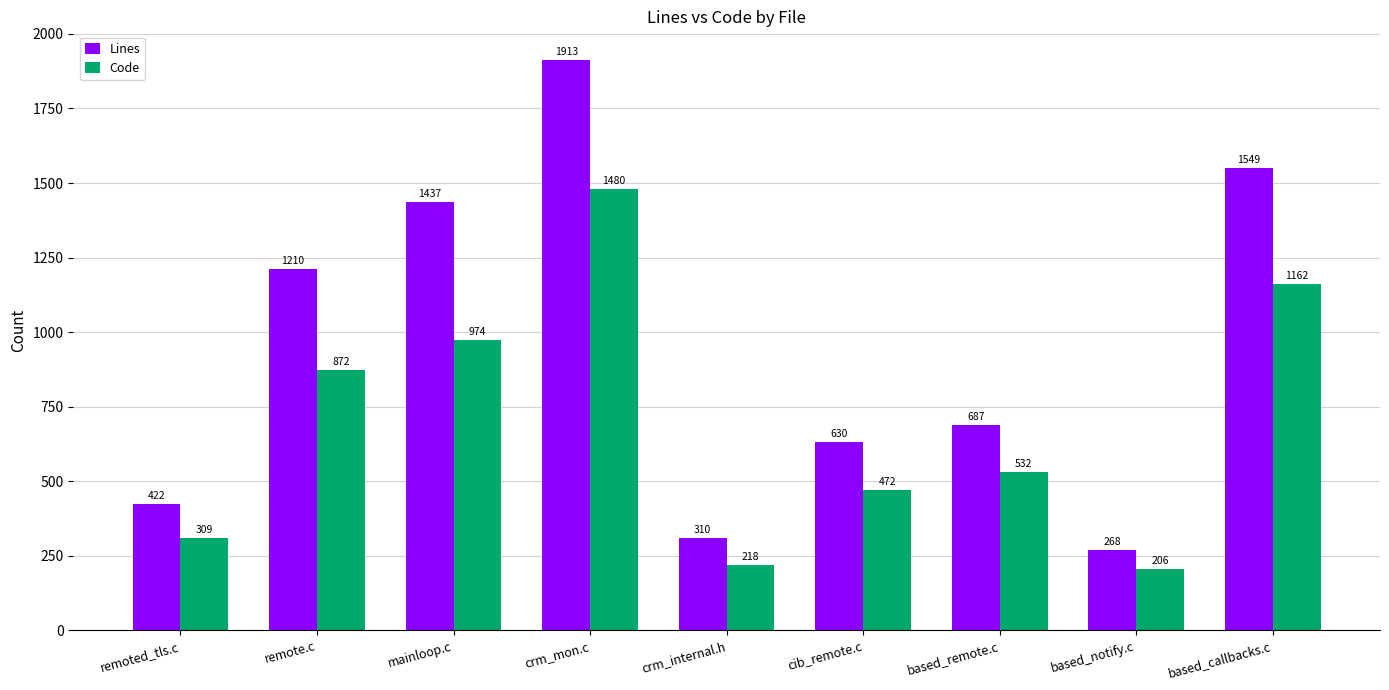

Which series changed the most between remoted_tls.c and based_notify.c?

Lines